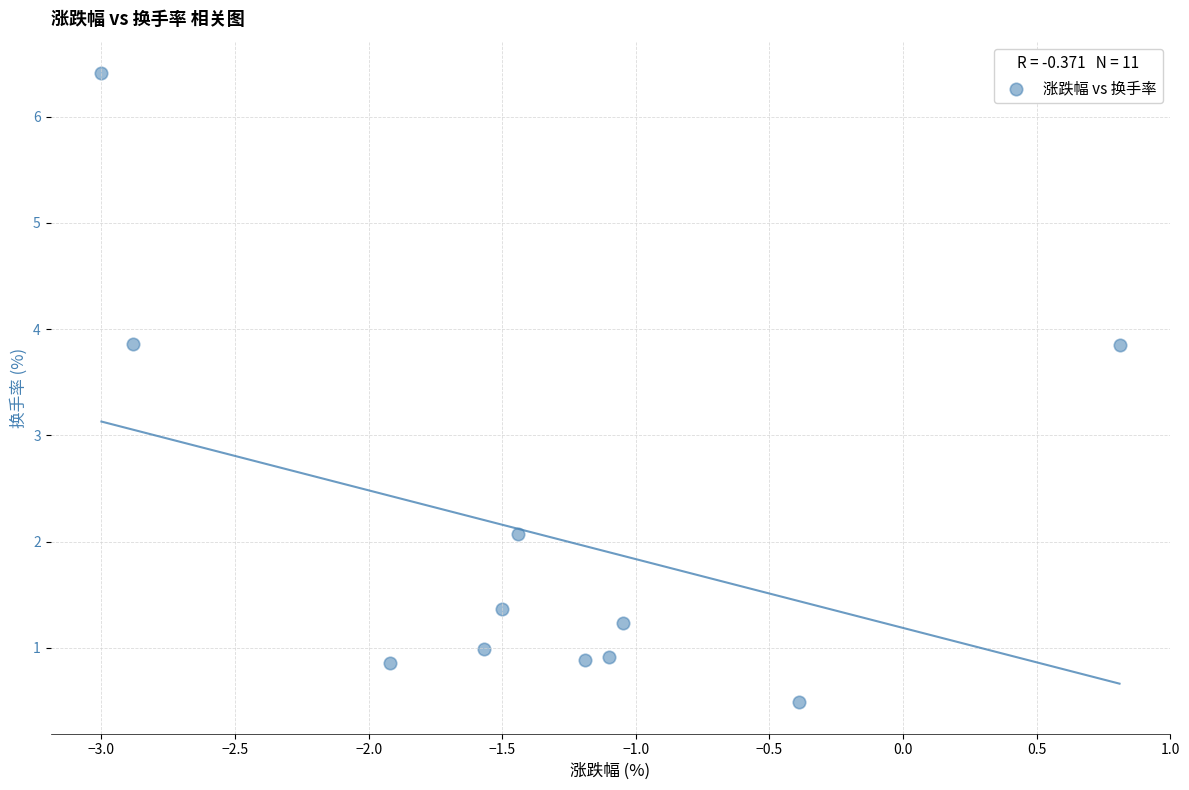

What is the range of X values (max minus min)?

3.8